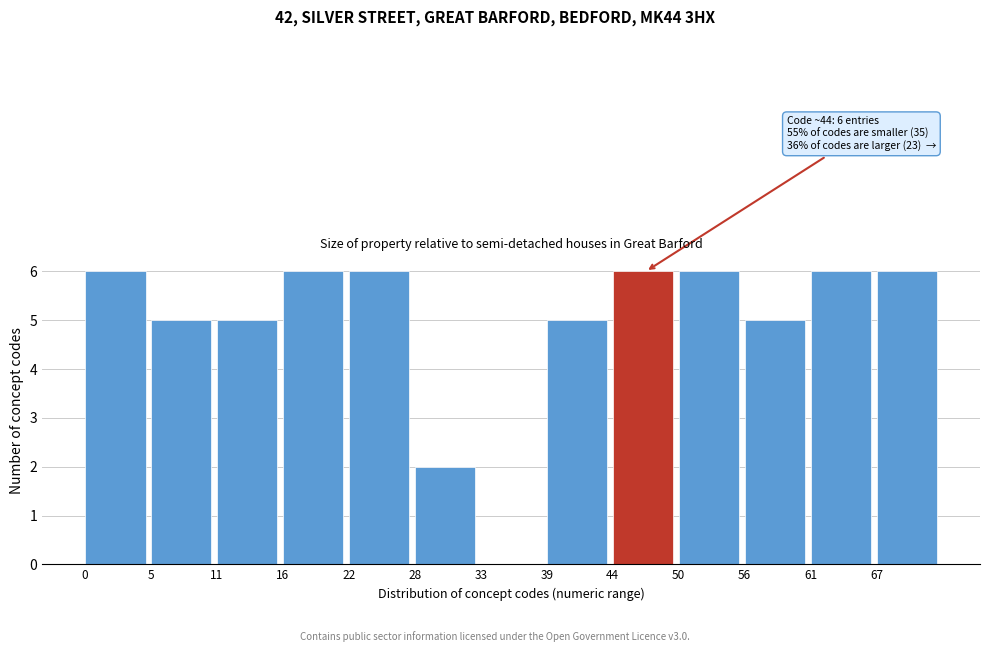

Reading left to right, what are all the values shown in this chart?

0=6	5=5	11=5	16=6	22=6	28=2	33=0	39=5	44=6	50=6	56=5	61=6	67=6